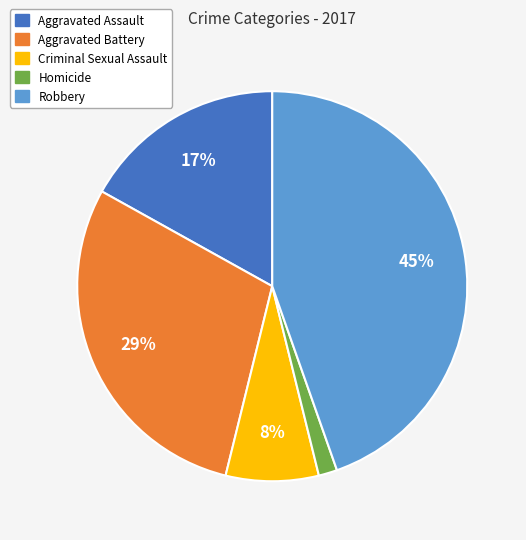

What is the smallest slice in the pie chart?

Homicide